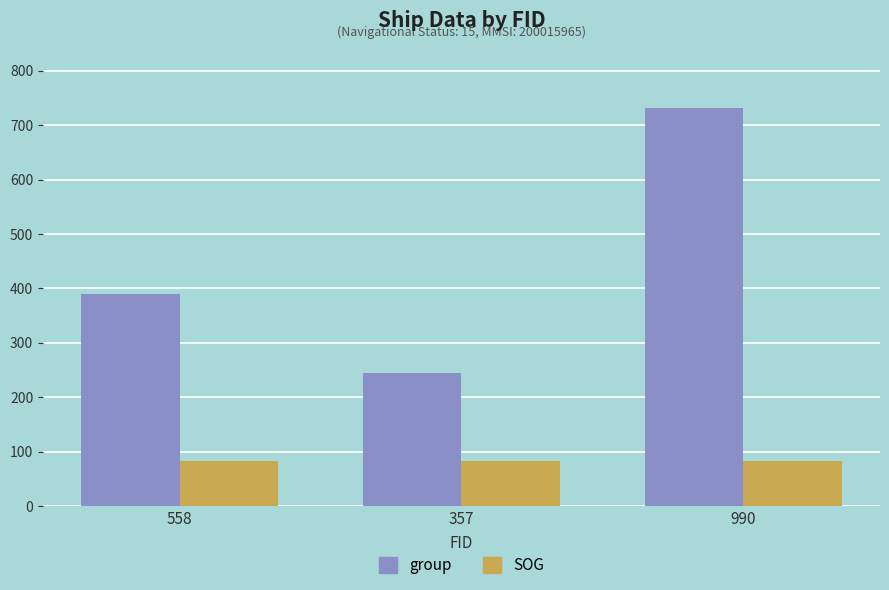

How many distinct data groups are displayed?

2